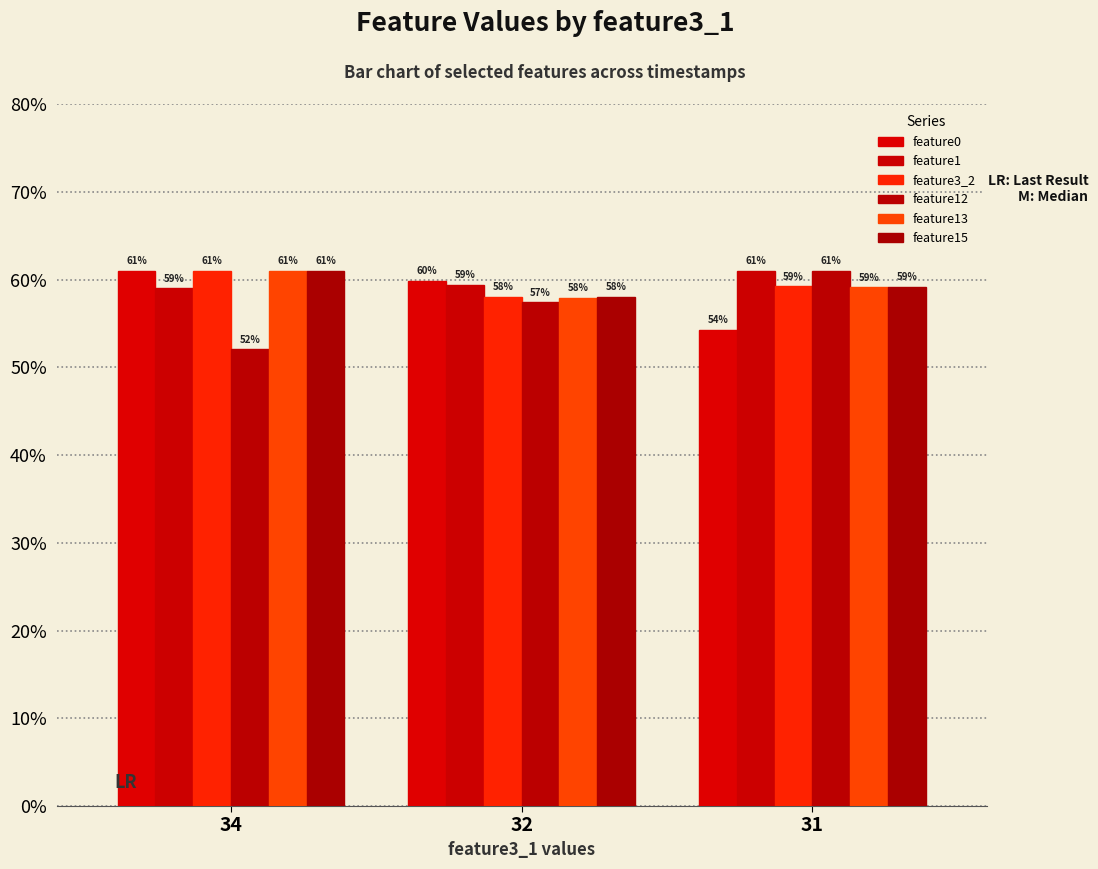

How many series are shown in this chart?

6